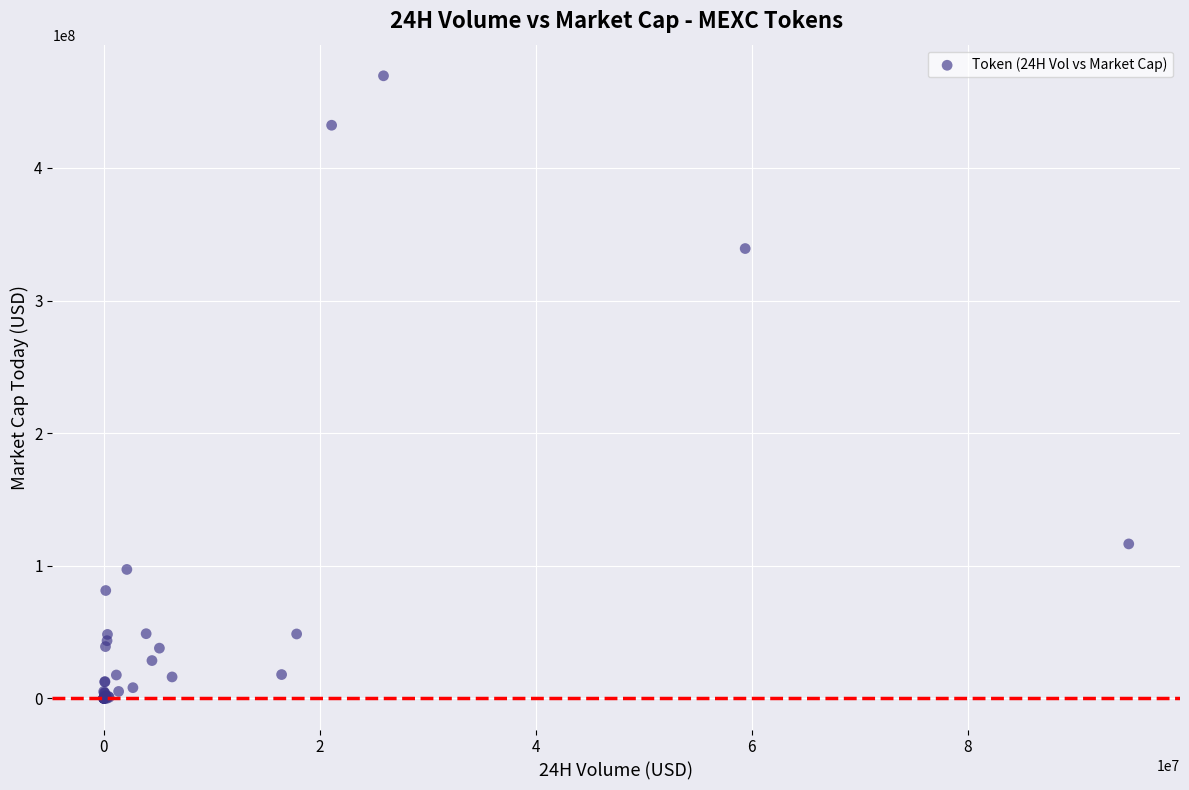

What Y value in the scatter plot is closest to 234750425?

339231756